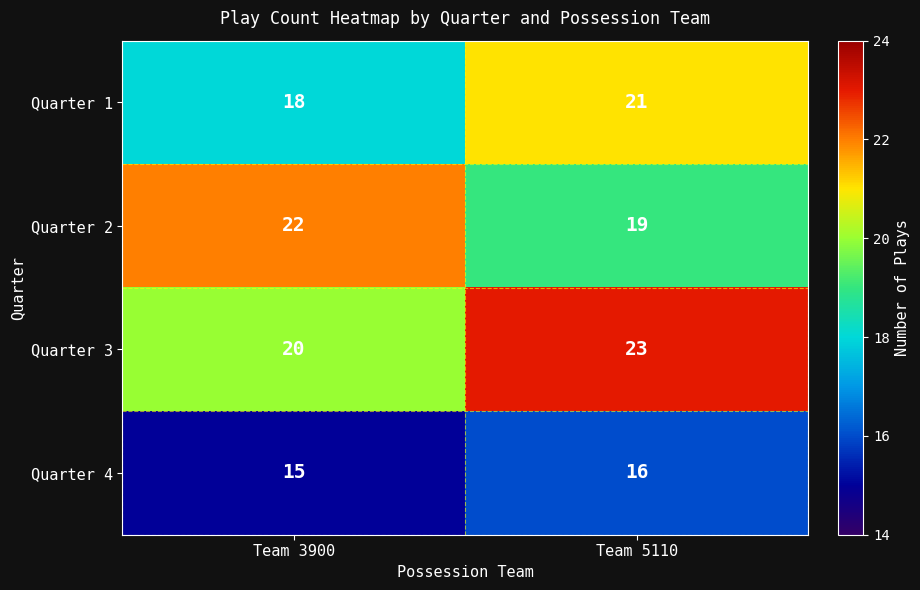

True or false: Quarter 3 has a value of 20 at Team 3900.

True